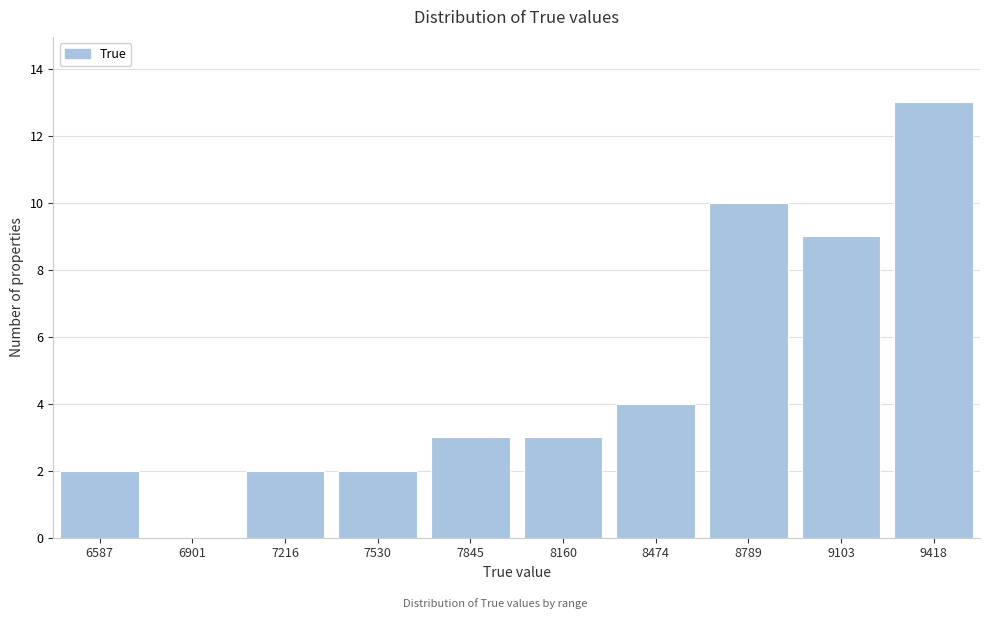

Reading right to left, extract all data points from this chart.

9418=13	9103=9	8789=10	8474=4	8160=3	7845=3	7530=2	7216=2	6901=0	6587=2